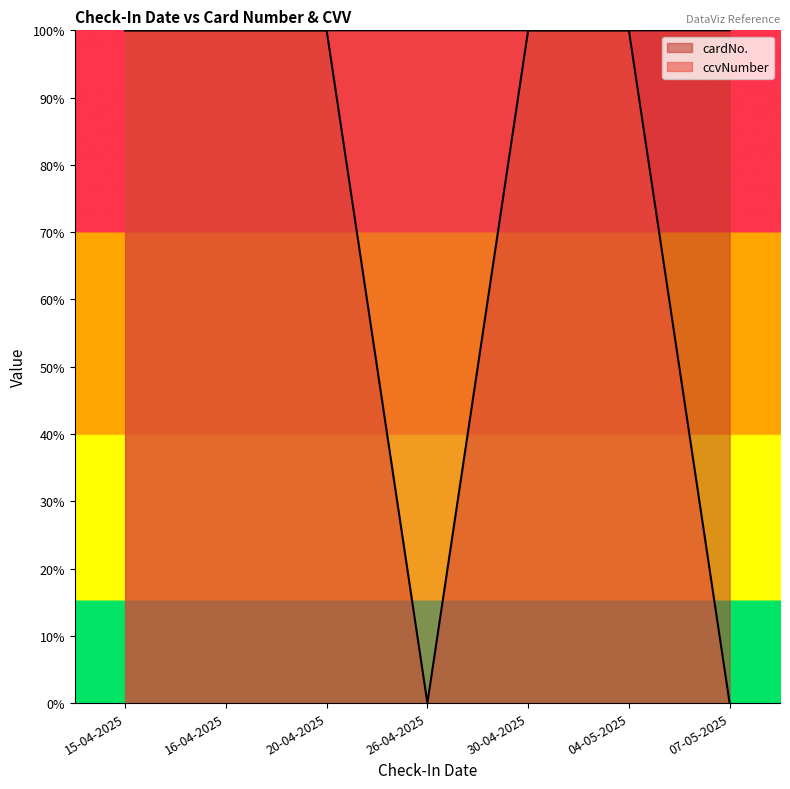

Rank the series by their maximum value, from lowest to highest.

cardNo., ccvNumber